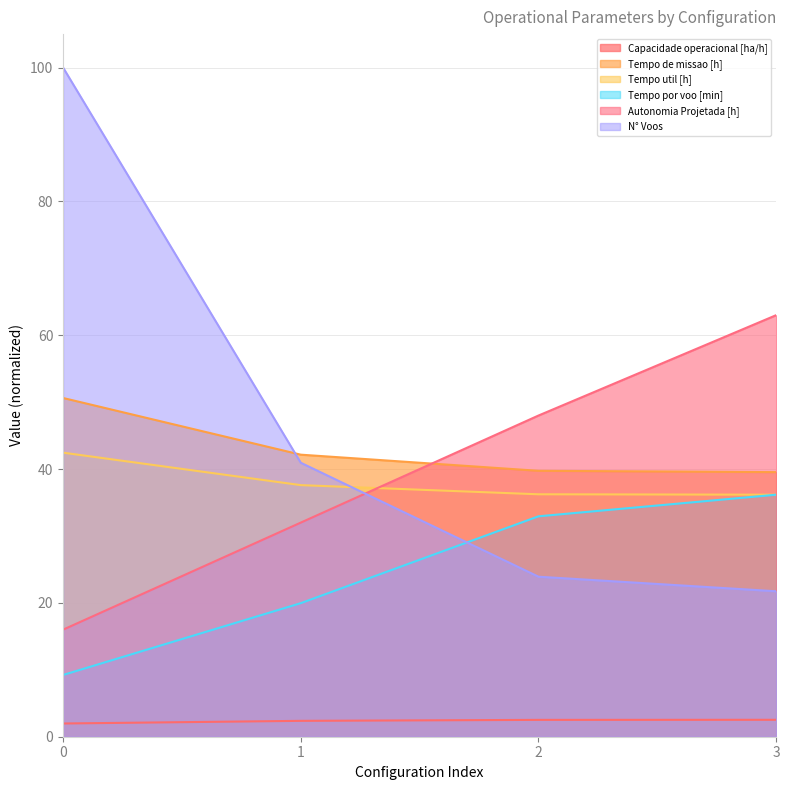

Reading left to right, transcribe all the data shown in this chart.

Capacidade operacional [ha/h]: 2.0	2.4	2.5	2.5
Tempo de missao [h]: 50.6	42.1	39.7	39.5
Tempo util [h]: 42.5	37.6	36.2	36.2
Tempo por voo [min]: 9.2	20.0	32.9	36.2
Autonomia Projetada [h]: 16.0	32.0	48.0	63.0
N° Voos: 100.0	40.9	23.9	21.7